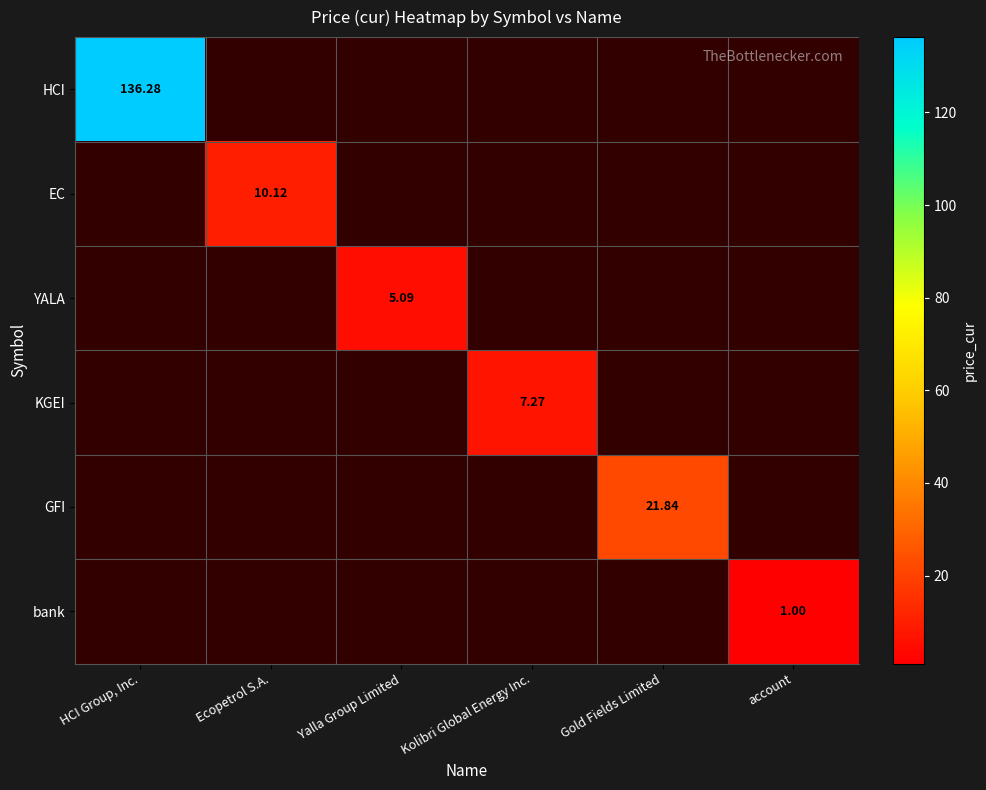

At how many categories does at least one series exceed 68?

1